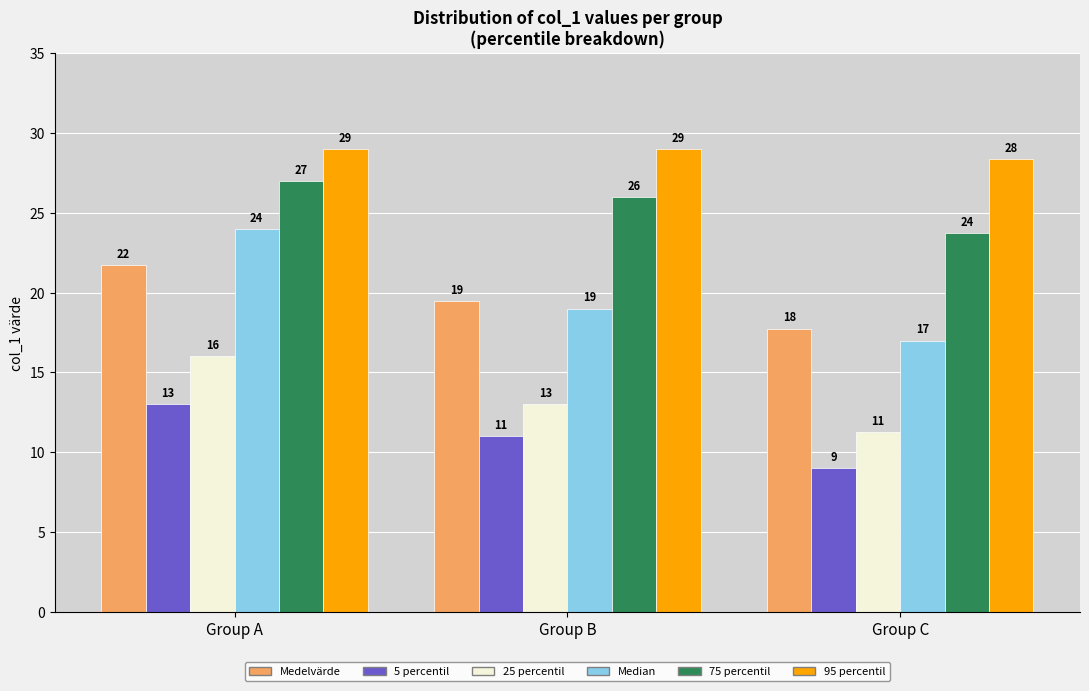

What is the approximate value of Median at Group B?

19.0